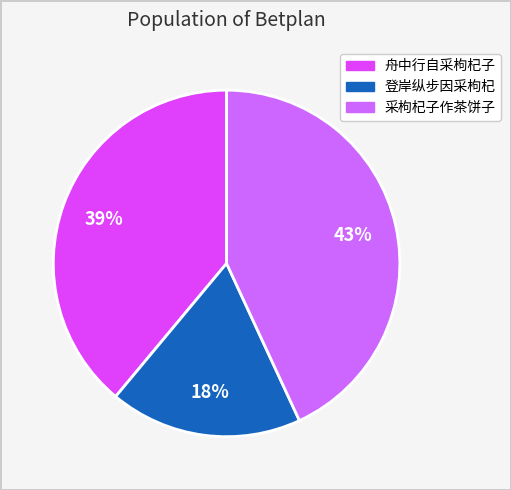

Is there any slice that represents more than half of the pie?

No